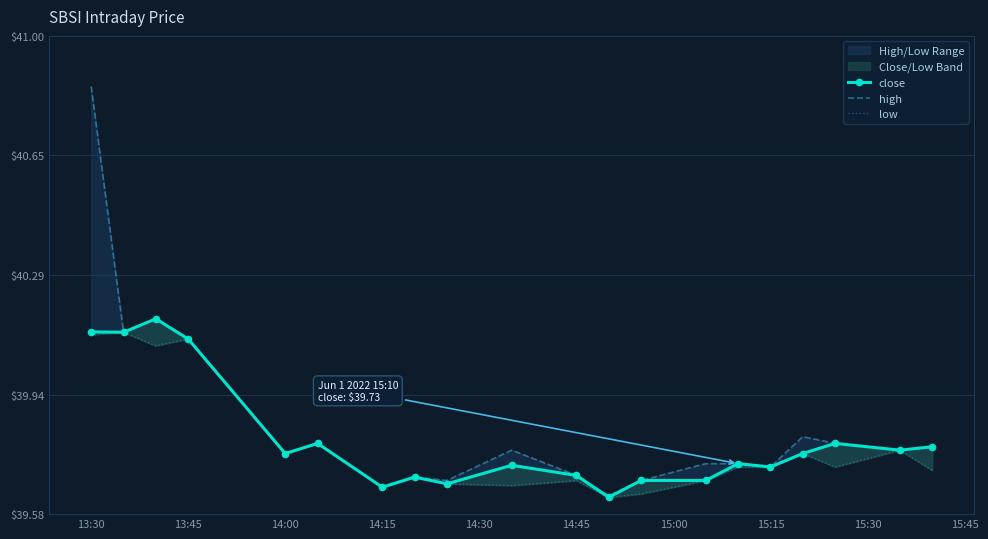

How many categories are shown in the chart?

20